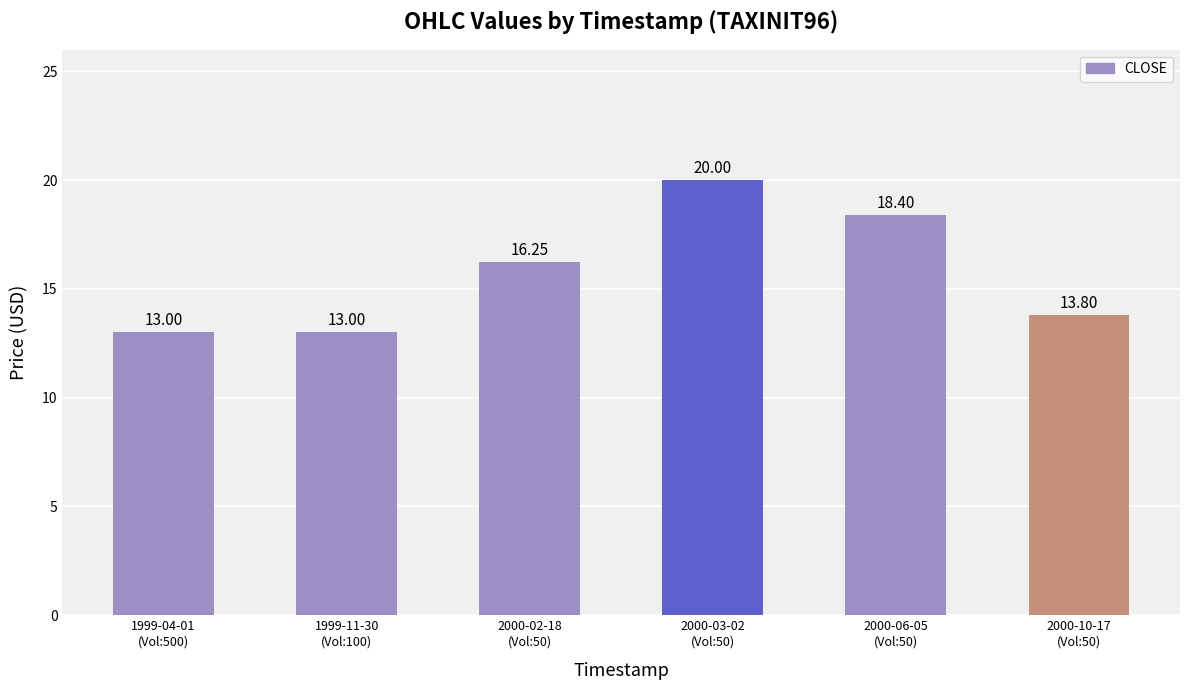

True or false: the data shows 26.7 at 2000-06-05
(Vol:50).

False